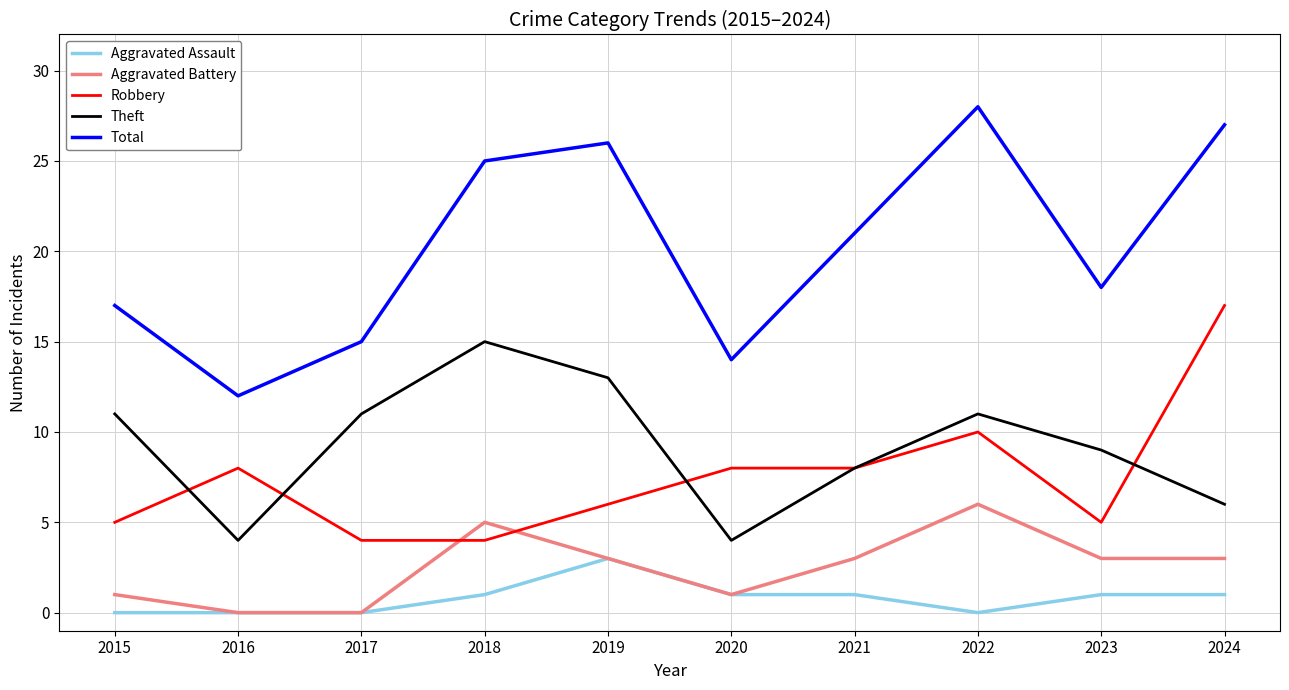

Is this an area chart (filled region under the line)?

No